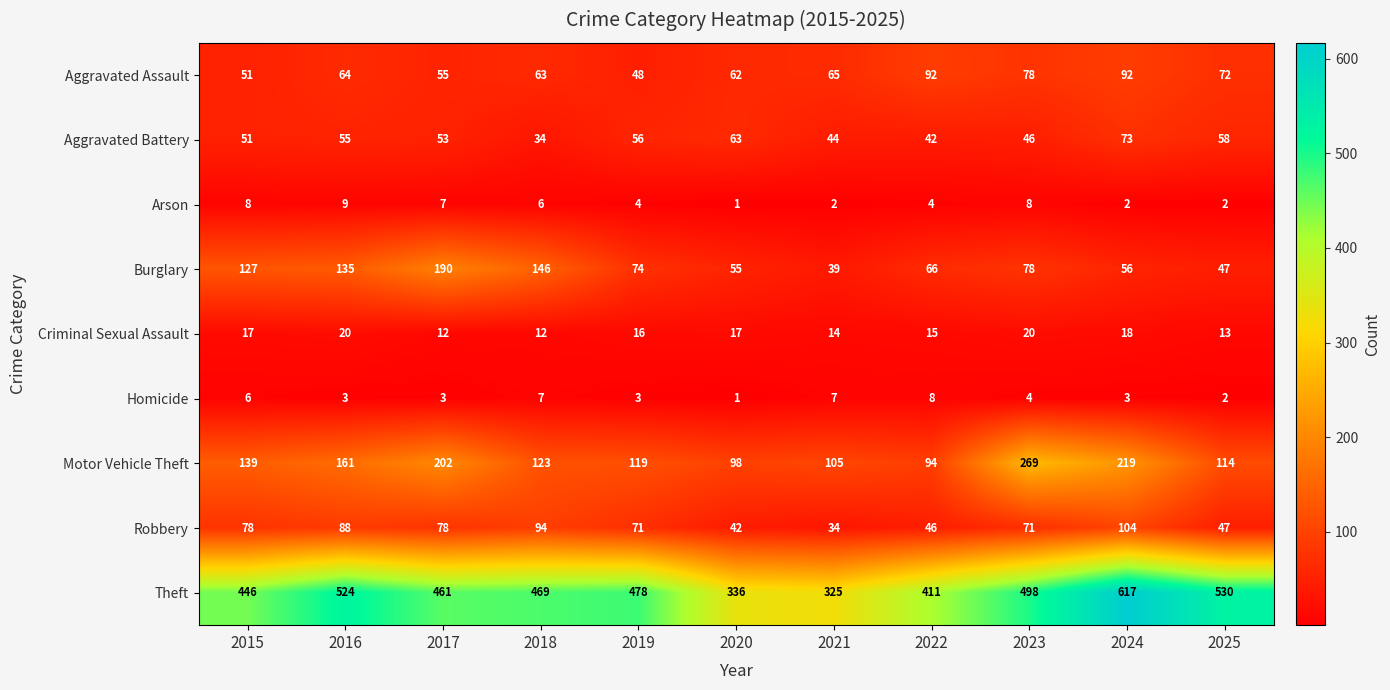

Which label corresponds to the smallest value in the chart?

2020